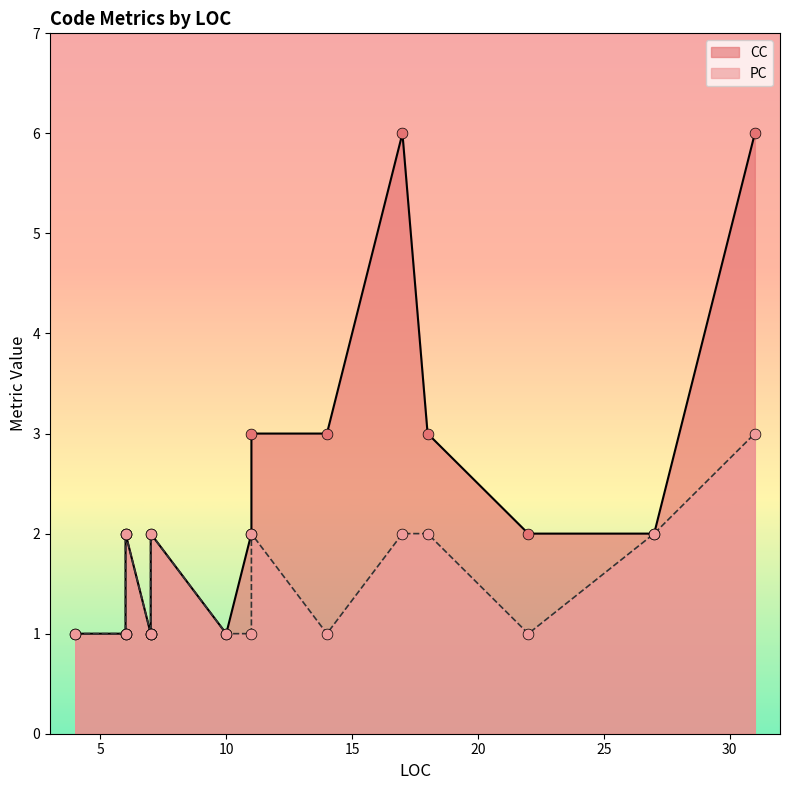

At how many categories does at least one series exceed 5?

2